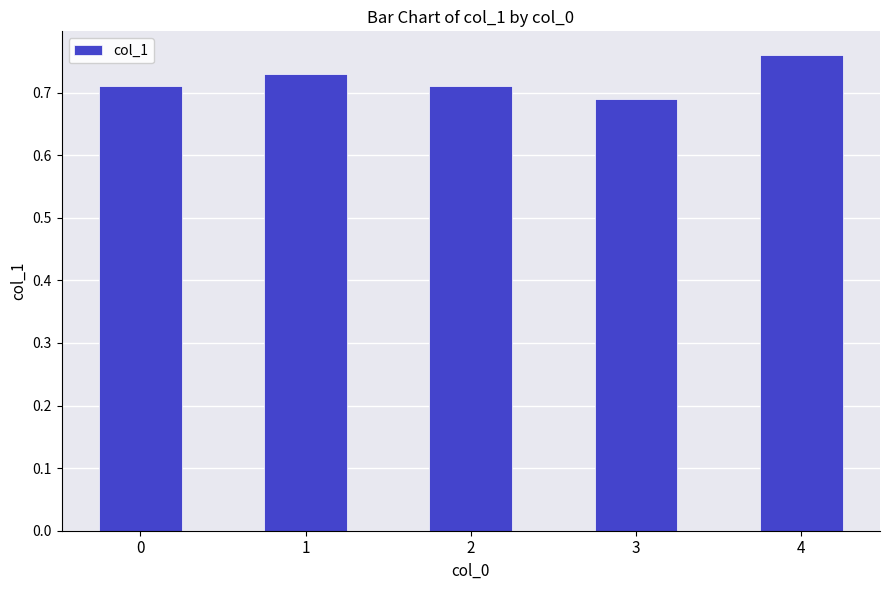

The chart shows a value of 0.9 at 3. True or false?

False